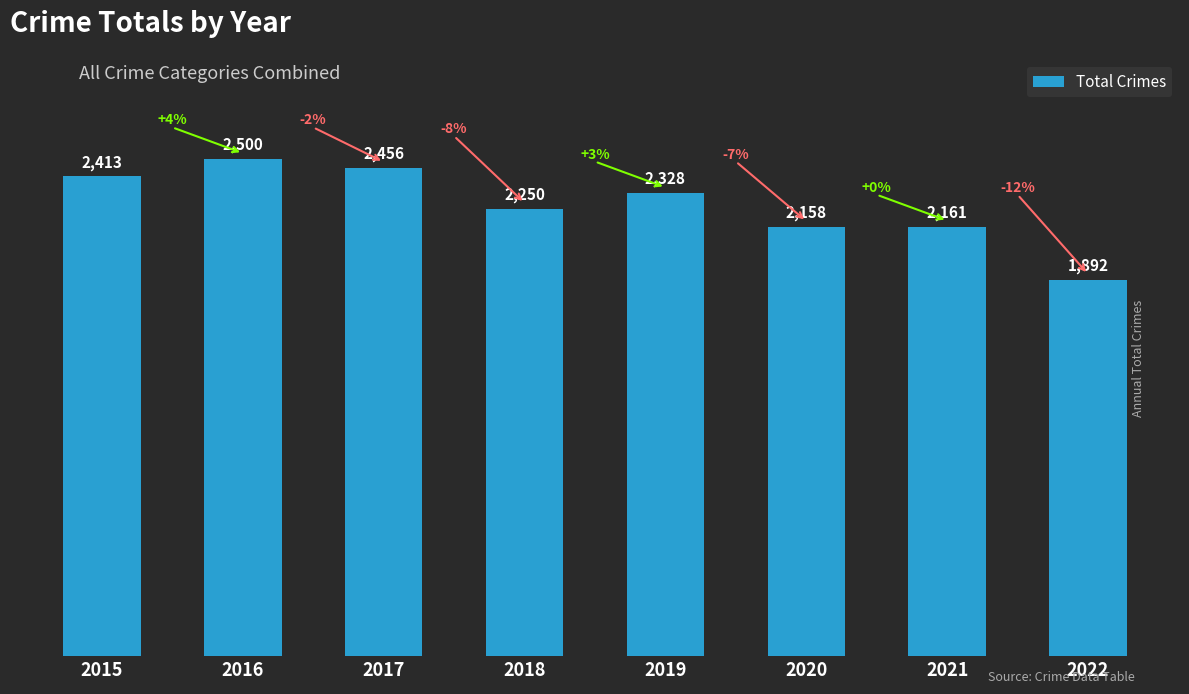

What is the sum of the values at 2018 and 2016?

4750